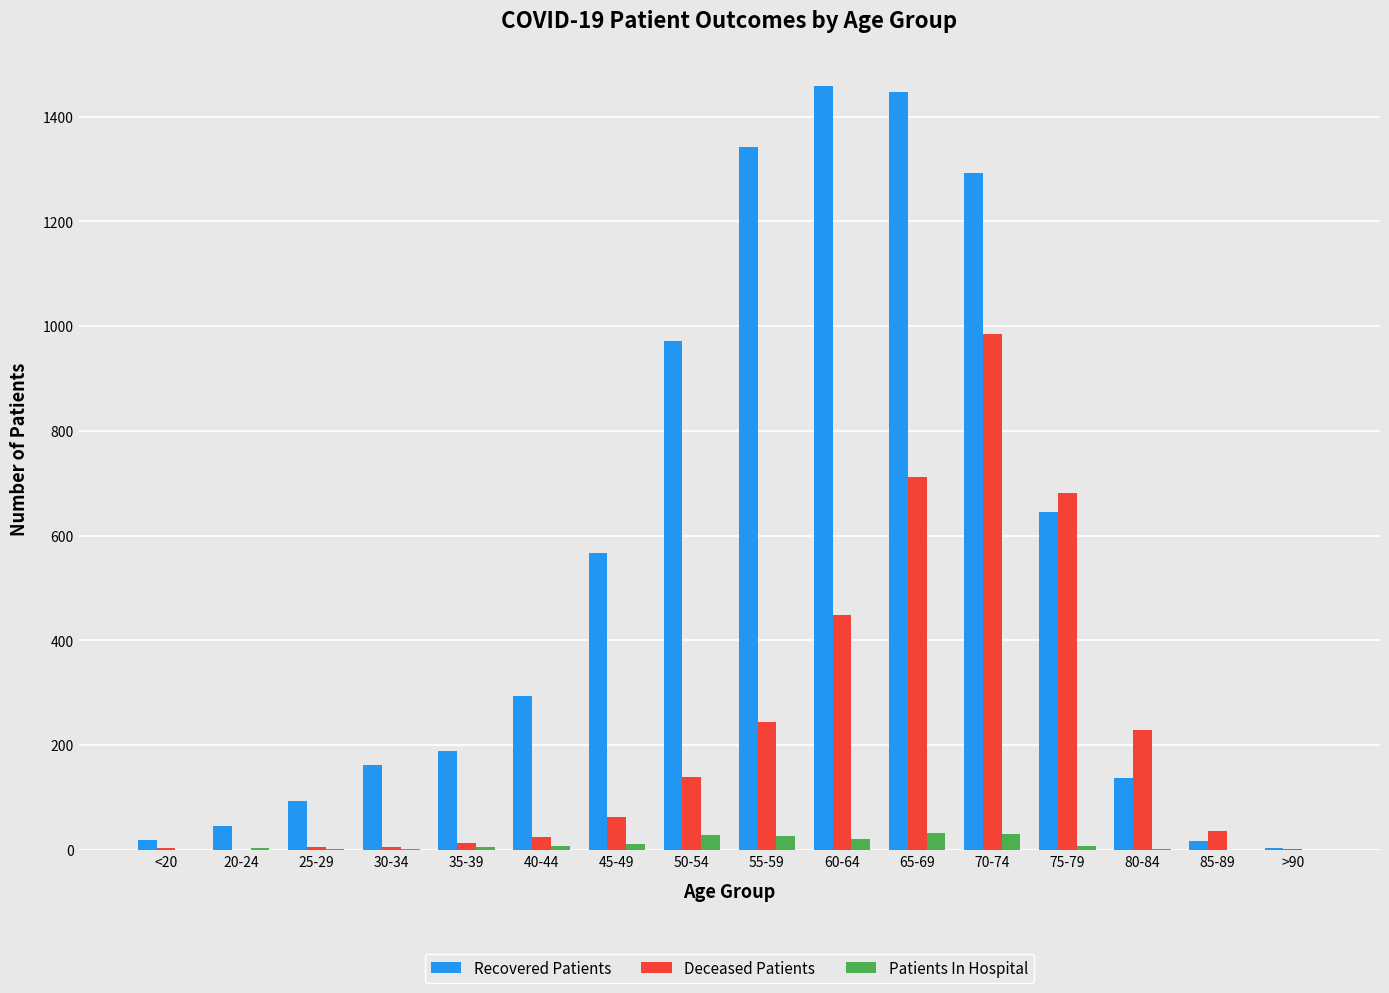

Between 30-34 and >90, which series saw the biggest shift?

Recovered Patients